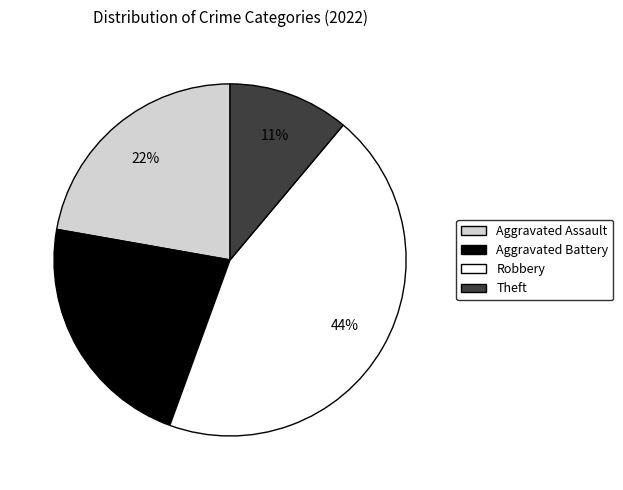

Does any single category account for the majority?

No